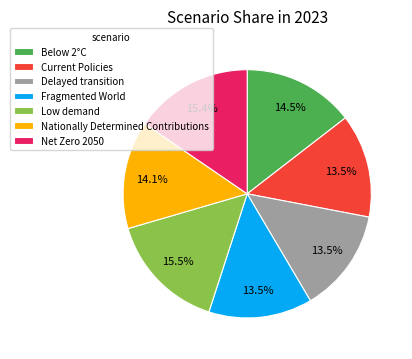

Do Low demand and Current Policies together represent more than half of the pie?

No